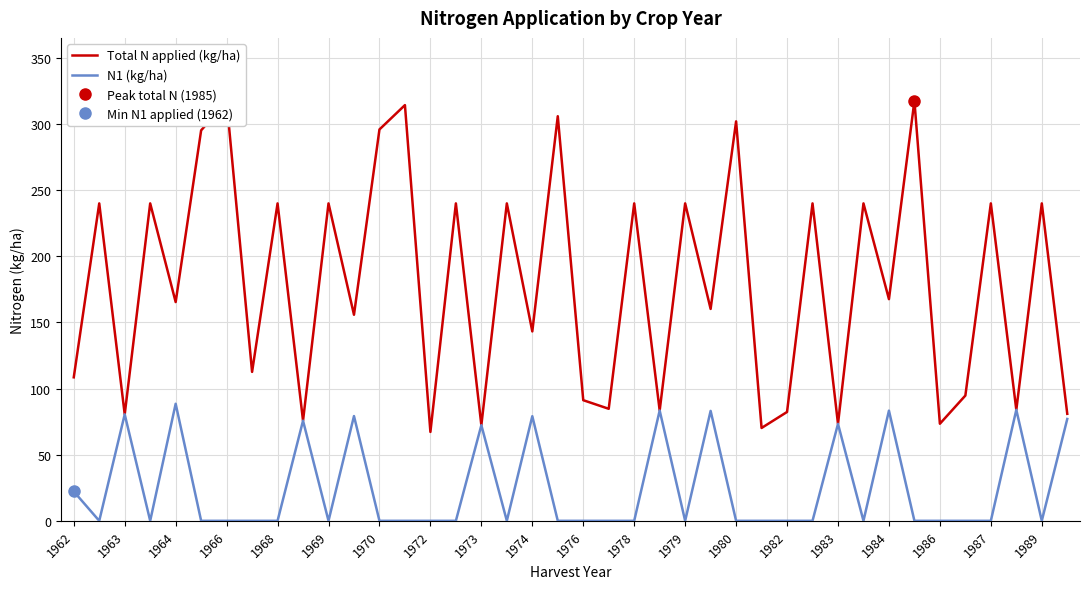

Rank the series at 27 from highest to lowest value.

Total N applied (kg/ha), N1 (kg/ha)